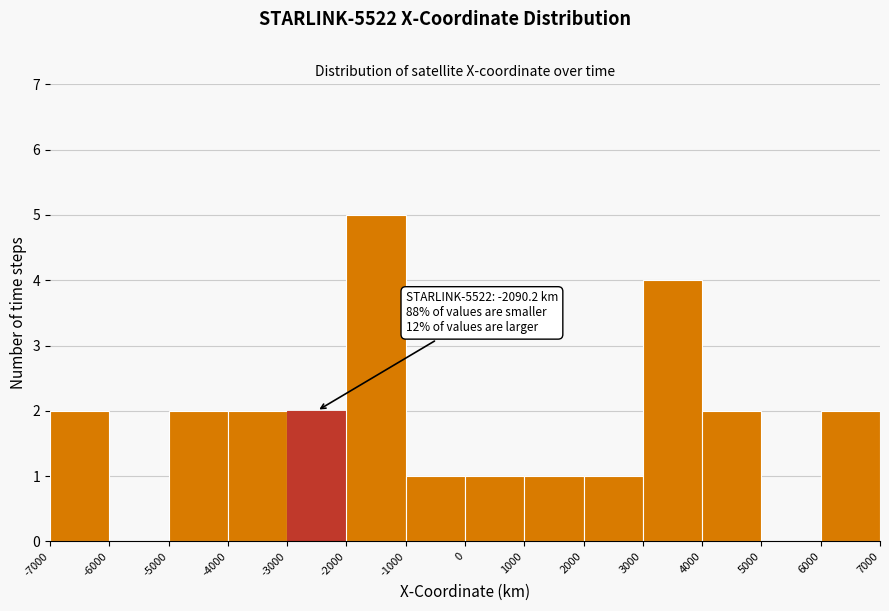

Over which range of the x-axis is the bar tallest?

-2000 to -1000